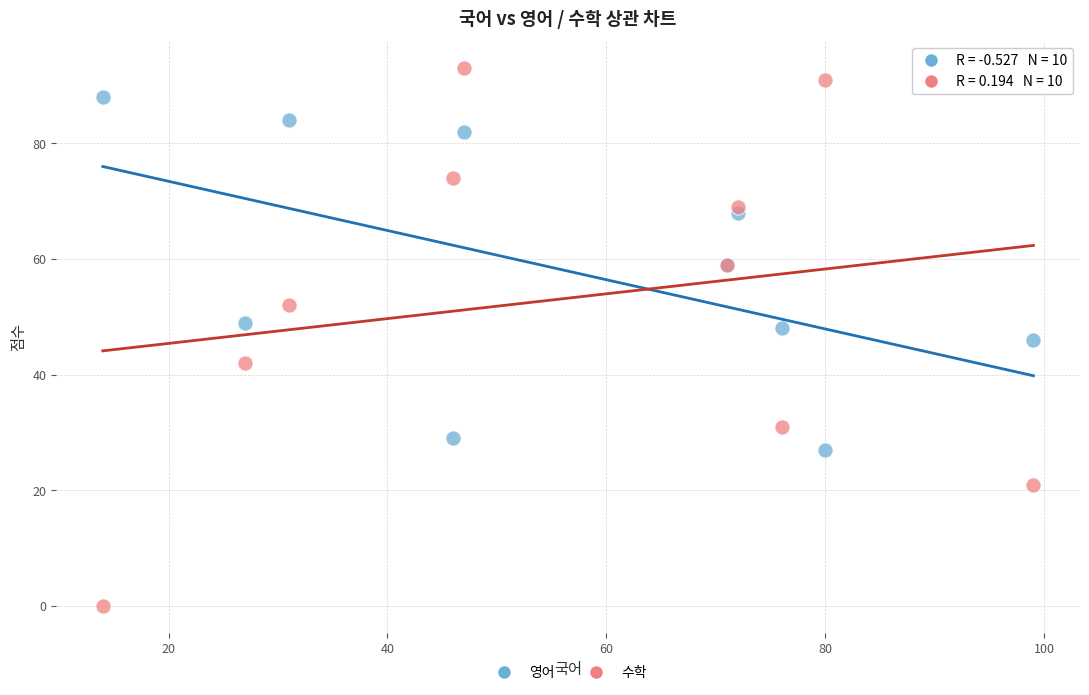

Which series reaches the maximum Y coordinate?

수학